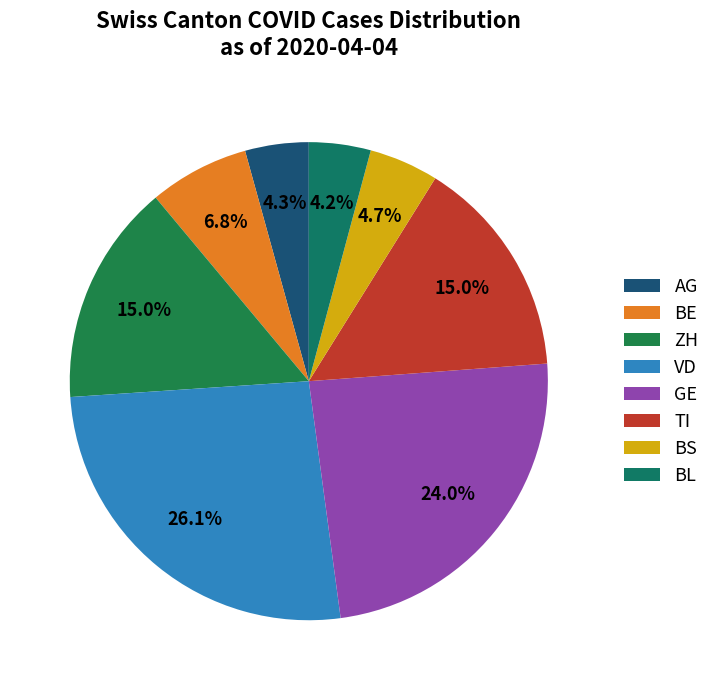

Which slice is the largest?

VD